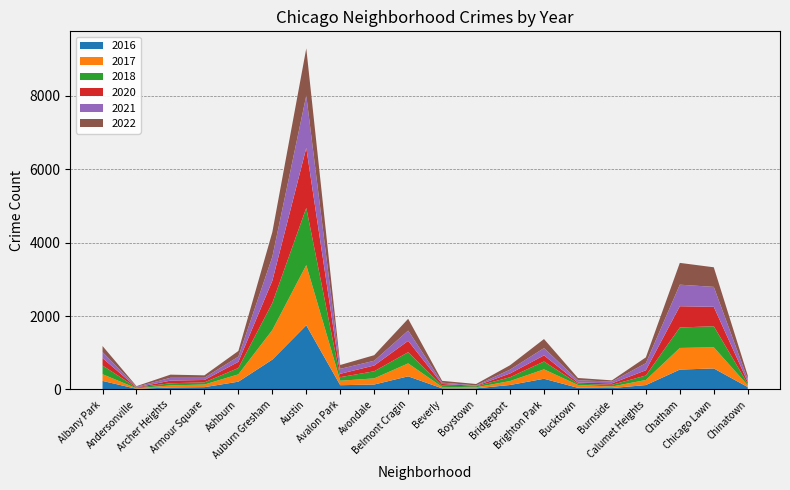

Reading right to left, transcribe all the data shown in this chart.

2022: Chinatown=99	Chicago Lawn=534	Chatham=594	Calumet Heights=159	Burnside=33	Bucktown=62	Brighton Park=247	Bridgeport=120	Boystown=38	Beverly=49	Belmont Cragin=320	Avondale=152	Avalon Park=106	Austin=1285	Auburn Gresham=672	Ashburn=155	Armour Square=66	Archer Heights=86	Andersonville=16	Albany Park=166
2020: Chinatown=52	Chicago Lawn=529	Chatham=580	Calumet Heights=144	Burnside=41	Bucktown=32	Brighton Park=167	Bridgeport=103	Boystown=12	Beverly=46	Belmont Cragin=310	Avondale=157	Avalon Park=92	Austin=1635	Auburn Gresham=608	Ashburn=169	Armour Square=66	Archer Heights=71	Andersonville=8	Albany Park=202
2017: Chinatown=47	Chicago Lawn=576	Chatham=589	Calumet Heights=138	Burnside=41	Bucktown=77	Brighton Park=256	Bridgeport=107	Boystown=28	Beverly=38	Belmont Cragin=352	Avondale=167	Avalon Park=122	Austin=1639	Auburn Gresham=805	Ashburn=200	Armour Square=71	Archer Heights=57	Andersonville=14	Albany Park=182
2018: Chinatown=41	Chicago Lawn=574	Chatham=557	Calumet Heights=122	Burnside=46	Bucktown=36	Brighton Park=214	Bridgeport=104	Boystown=28	Beverly=35	Belmont Cragin=305	Avondale=194	Avalon Park=97	Austin=1559	Auburn Gresham=736	Ashburn=172	Armour Square=59	Archer Heights=59	Andersonville=16	Albany Park=238
2016: Chinatown=66	Chicago Lawn=573	Chatham=542	Calumet Heights=120	Burnside=39	Bucktown=45	Brighton Park=292	Bridgeport=122	Boystown=31	Beverly=31	Belmont Cragin=358	Avondale=135	Avalon Park=116	Austin=1749	Auburn Gresham=814	Ashburn=212	Armour Square=63	Archer Heights=54	Andersonville=18	Albany Park=233
2021: Chinatown=77	Chicago Lawn=543	Chatham=587	Calumet Heights=192	Burnside=48	Bucktown=61	Brighton Park=198	Bridgeport=104	Boystown=12	Beverly=36	Belmont Cragin=280	Avondale=129	Avalon Park=134	Austin=1426	Auburn Gresham=651	Ashburn=141	Armour Square=60	Archer Heights=77	Andersonville=18	Albany Park=163